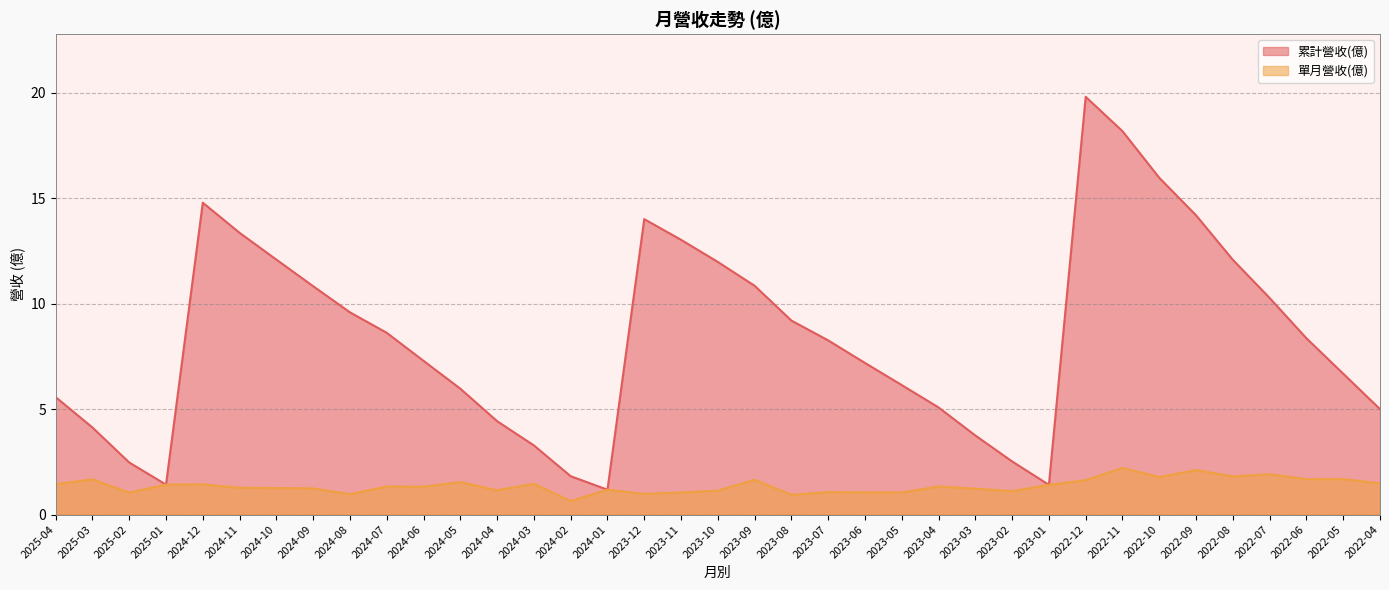

At which category is the sum across all series the highest?

2022-12